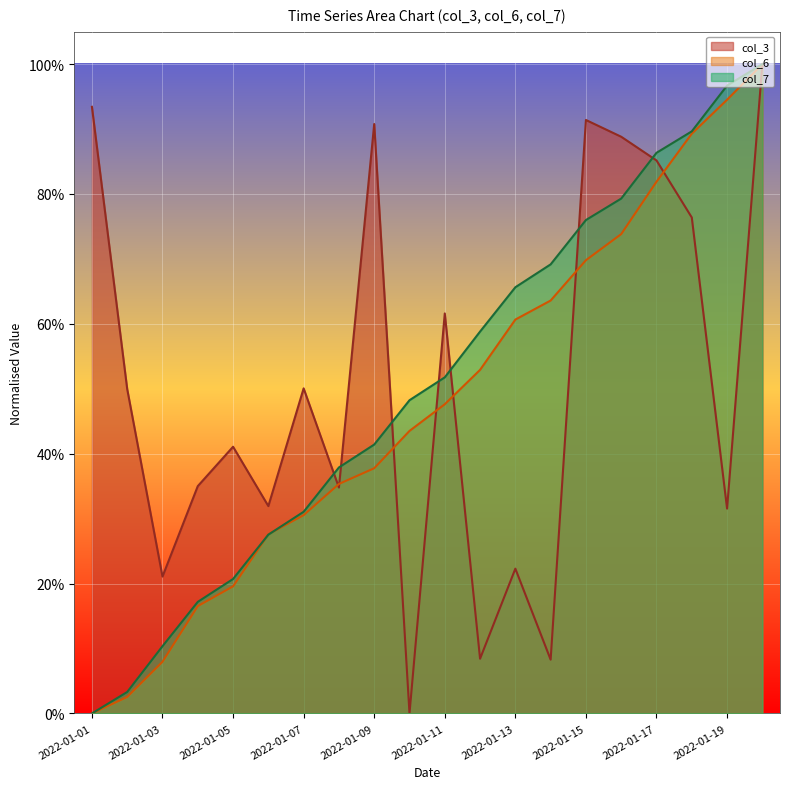

What is the value of the col_7 point at the 15th from the left?

0.8